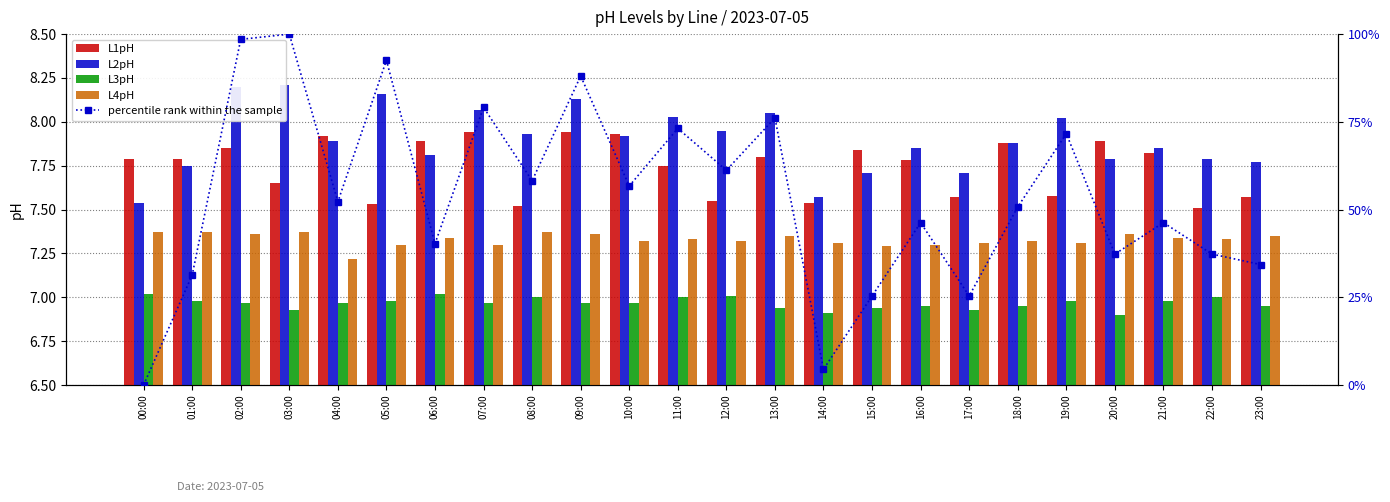

What is the label of the 12th bar from the left?

11:00